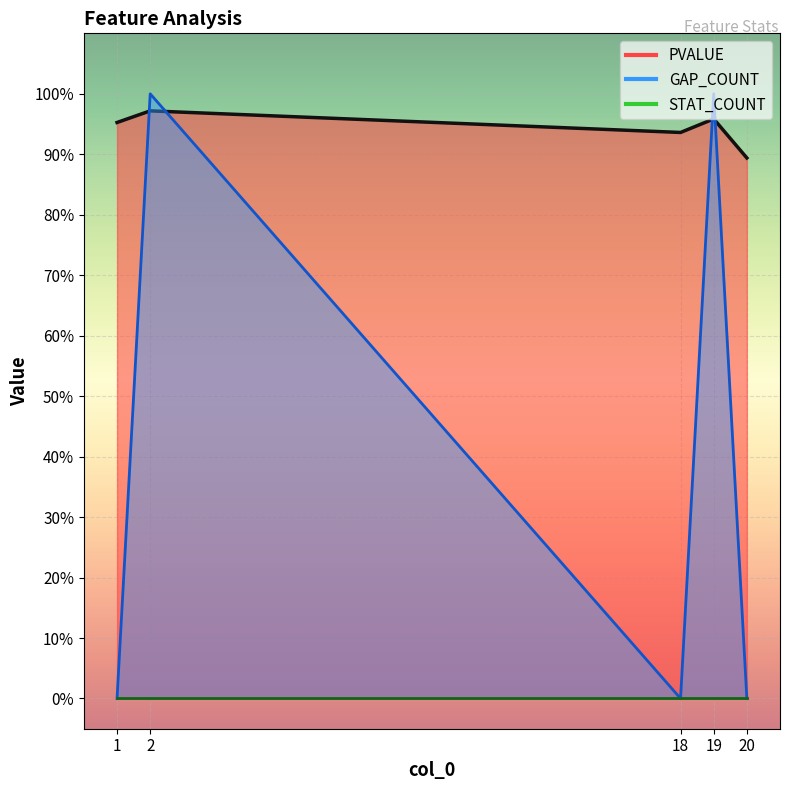

What is the greatest value displayed?

1.0